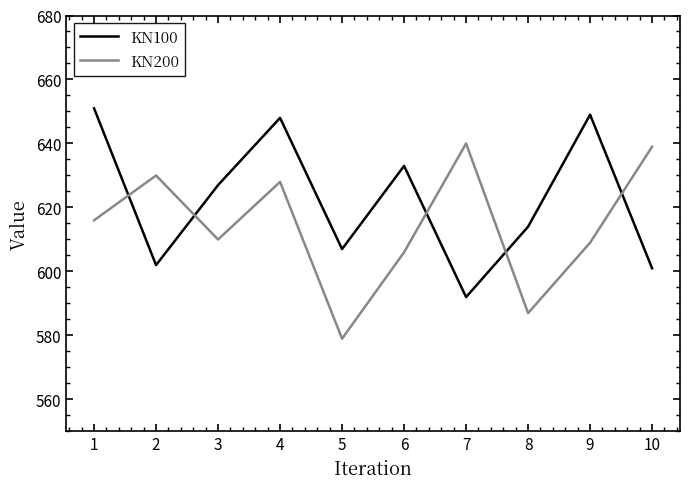

What is the difference between the maximum and minimum values in the KN200 series?

61